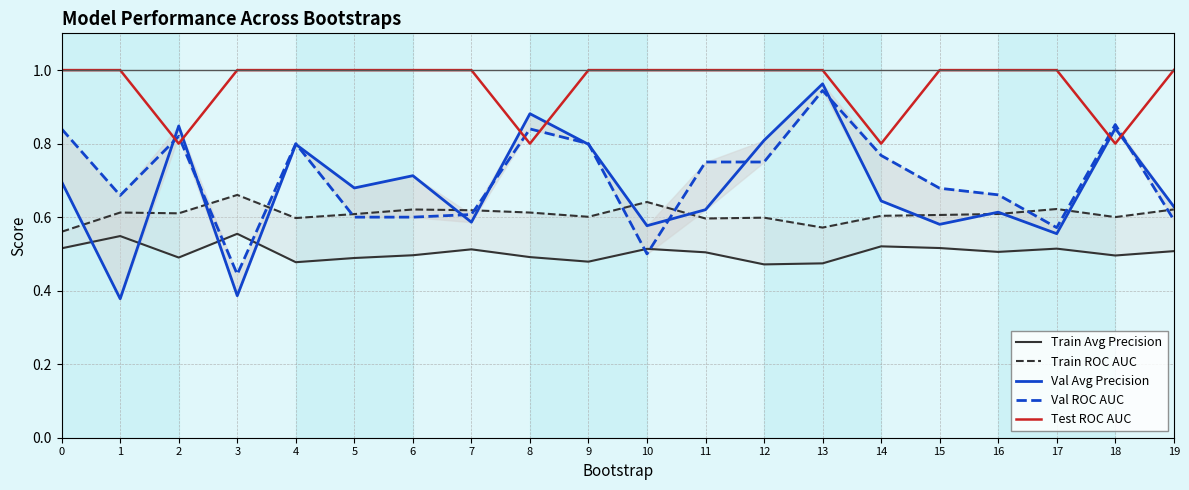

How many Train Avg Precision values are between 0 and 1?

20